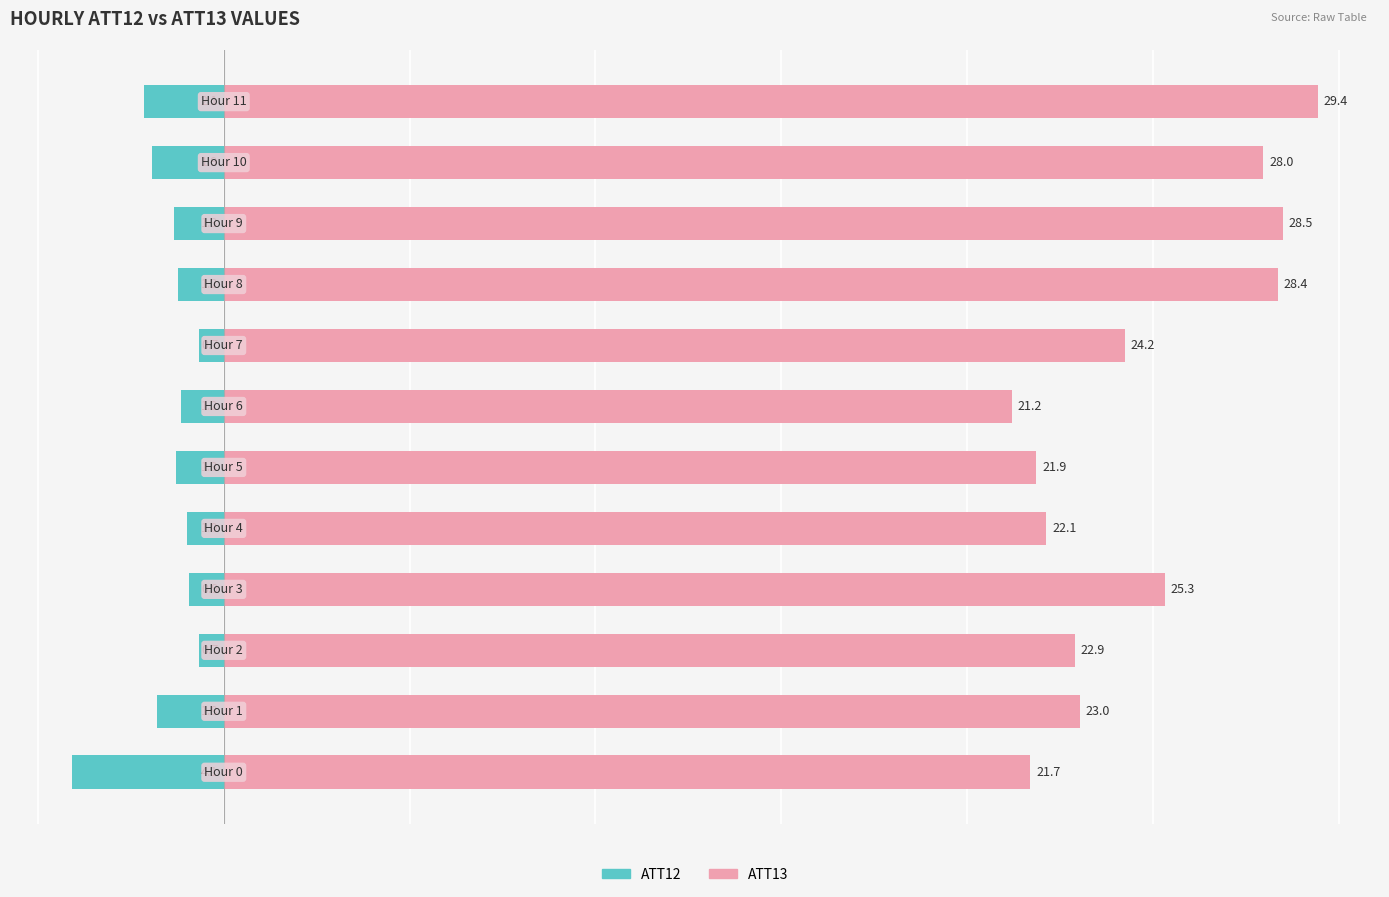

What is the sum of the ATT12 (left) values at 8 and 11?

-3.4